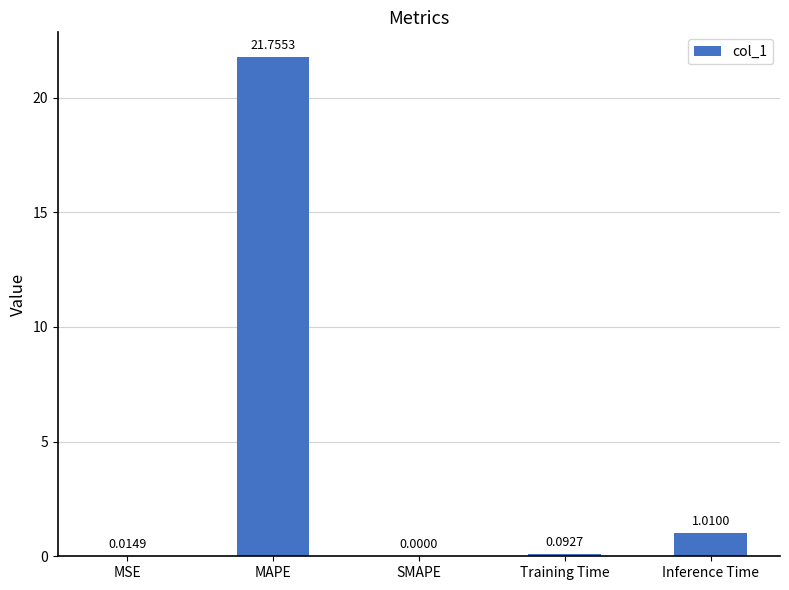

Are the bars horizontal?

No